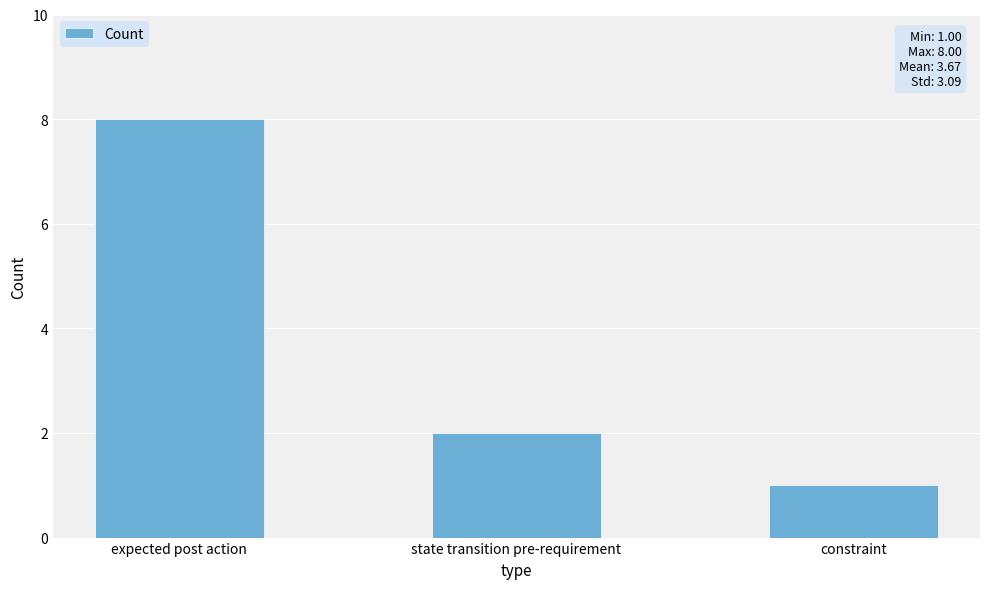

Which category has the highest value across all series?

expected post action